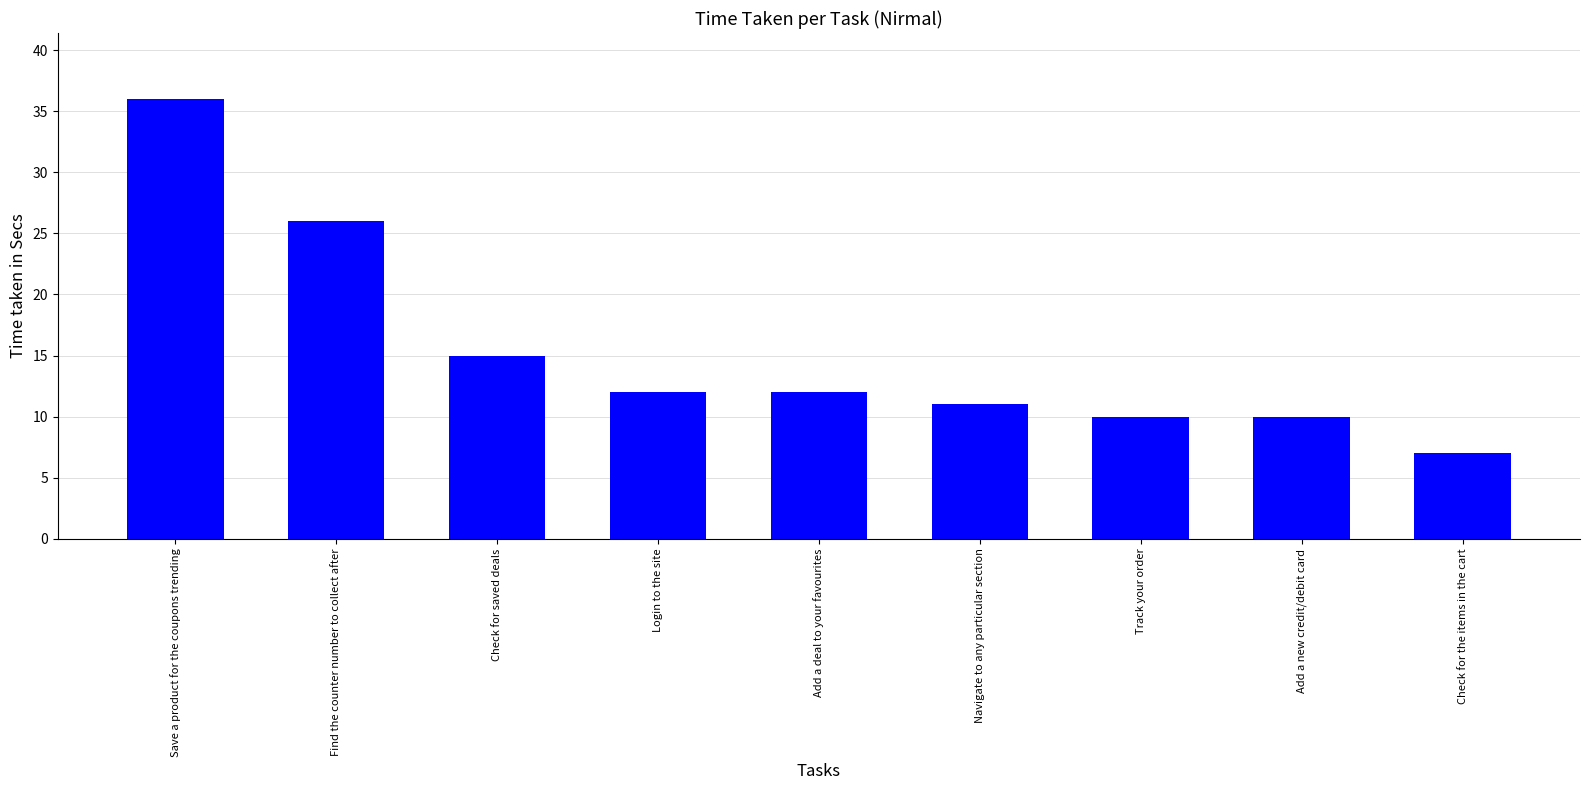

Reading left to right, extract all data points from this chart.

36	26	15	12	12	11	10	10	7